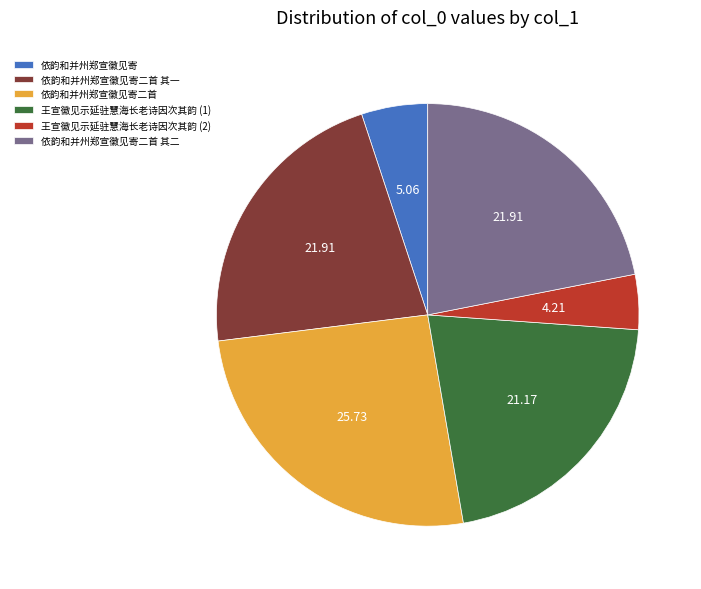

Combined, do 依韵和并州郑宣徽见寄二首 and 依韵和并州郑宣徽见寄二首 其一 account for over 50%?

No